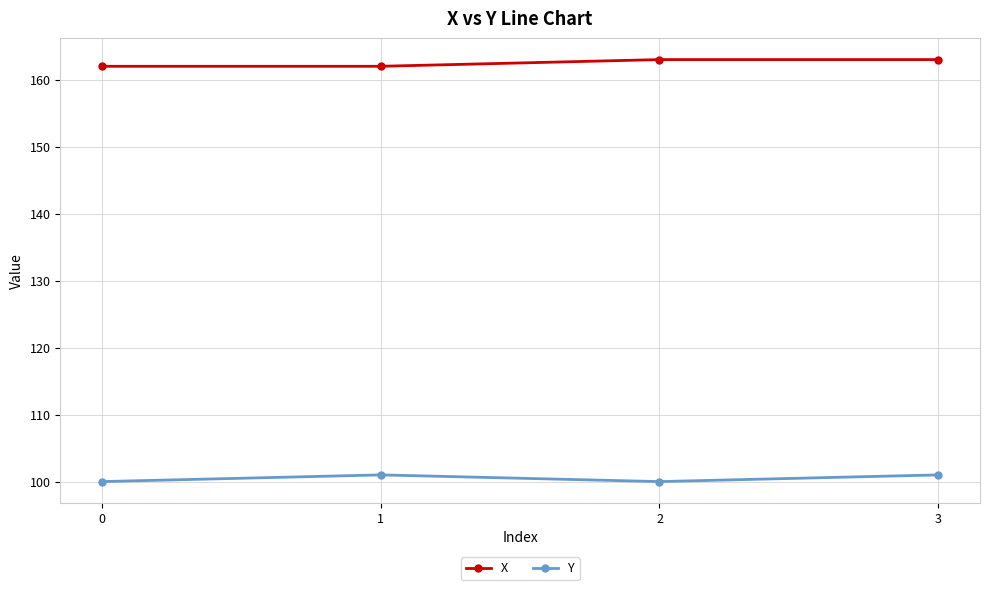

What is the total value across all series at 3?

264